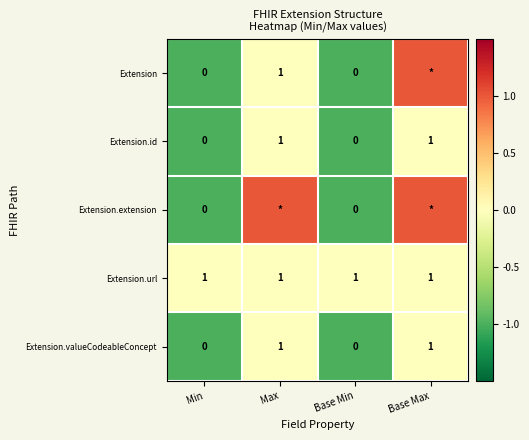

True or false: Extension has a value of 1 at Max.

True